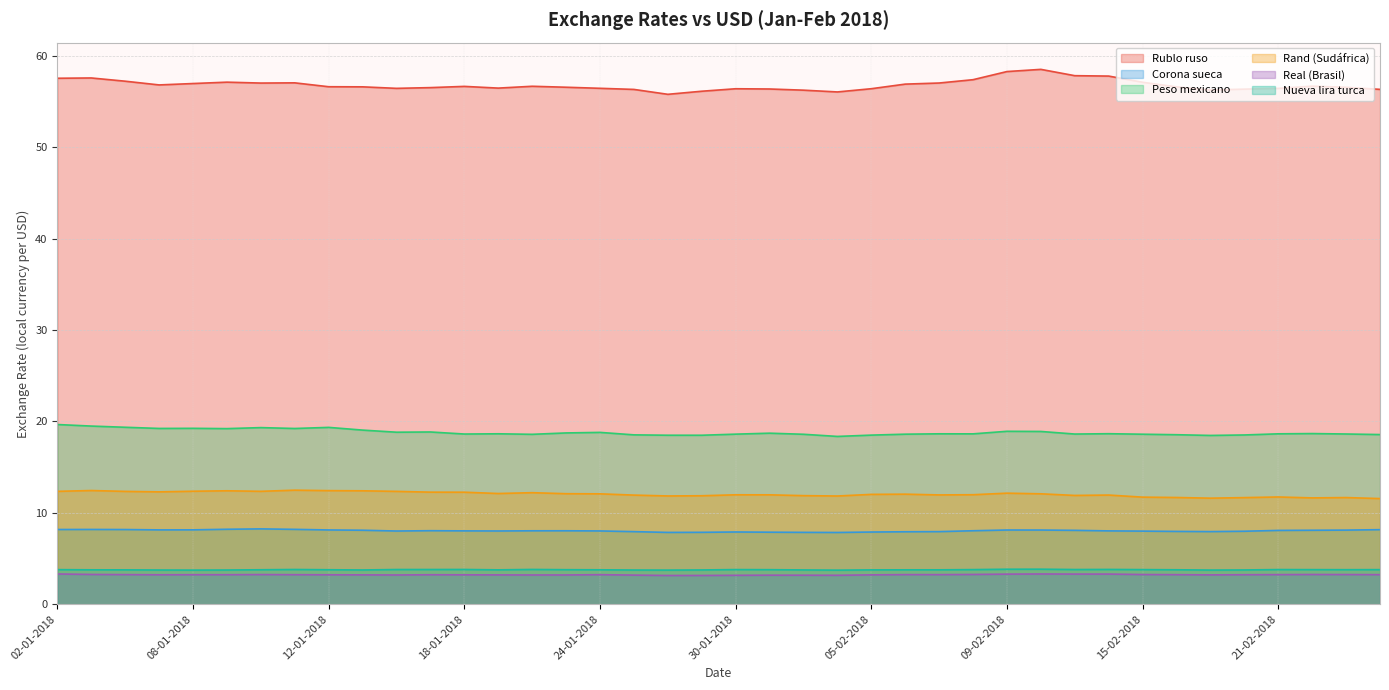

Does the chart display data point markers on the line(s)?

No